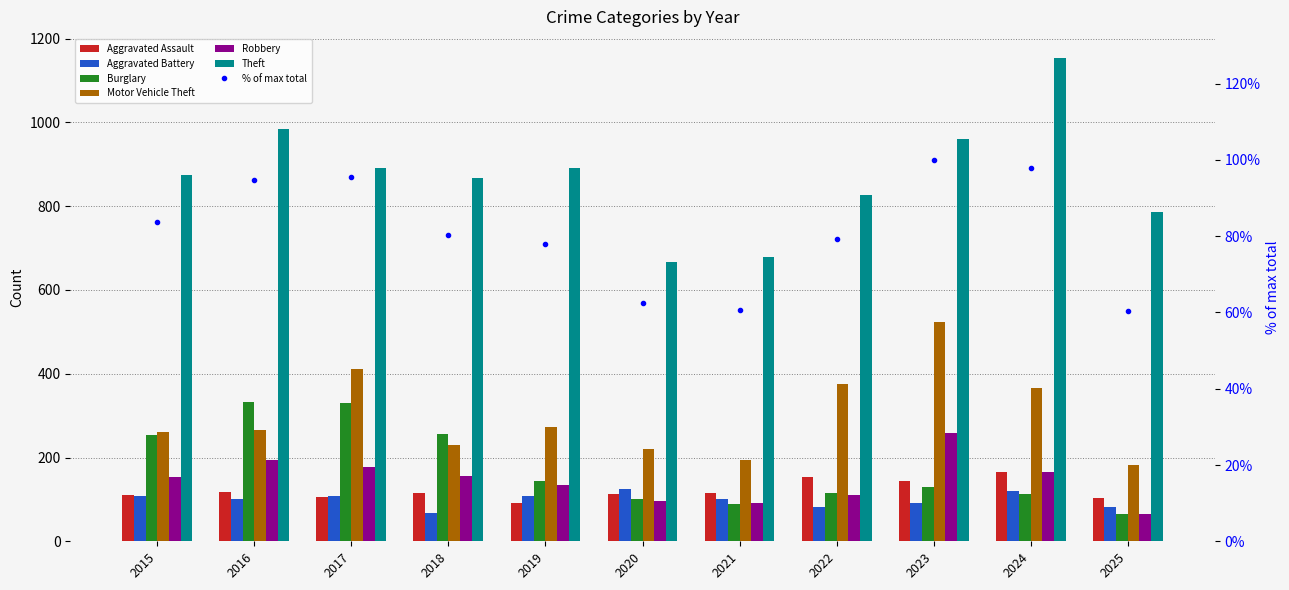

What is the sum of the Aggravated Battery values at 2023 and 2024?

211